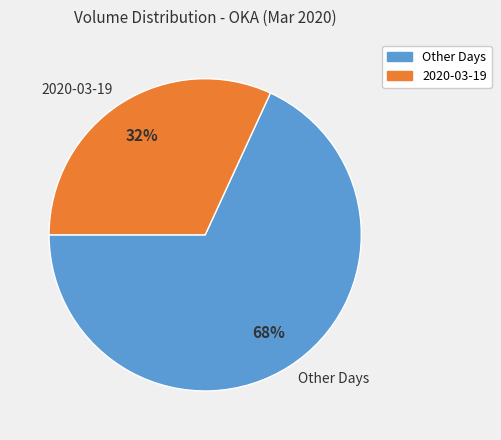

To the nearest percent, what percentage of the pie is Other Days?

68%